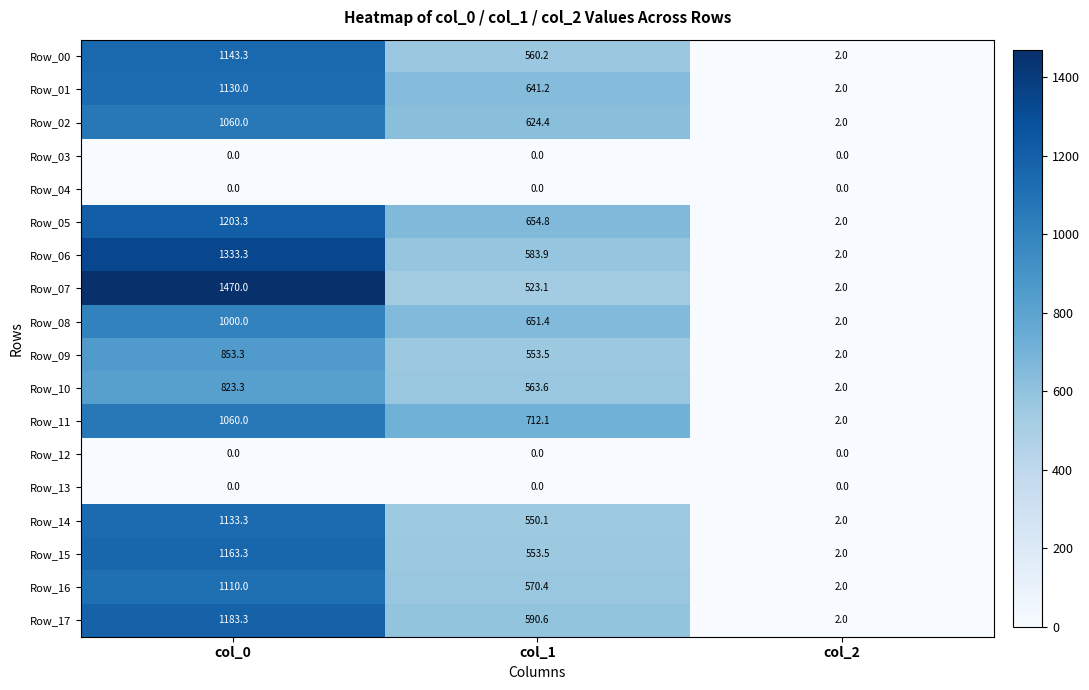

Is it true that Row_00 equals 2.0 at col_2?

True